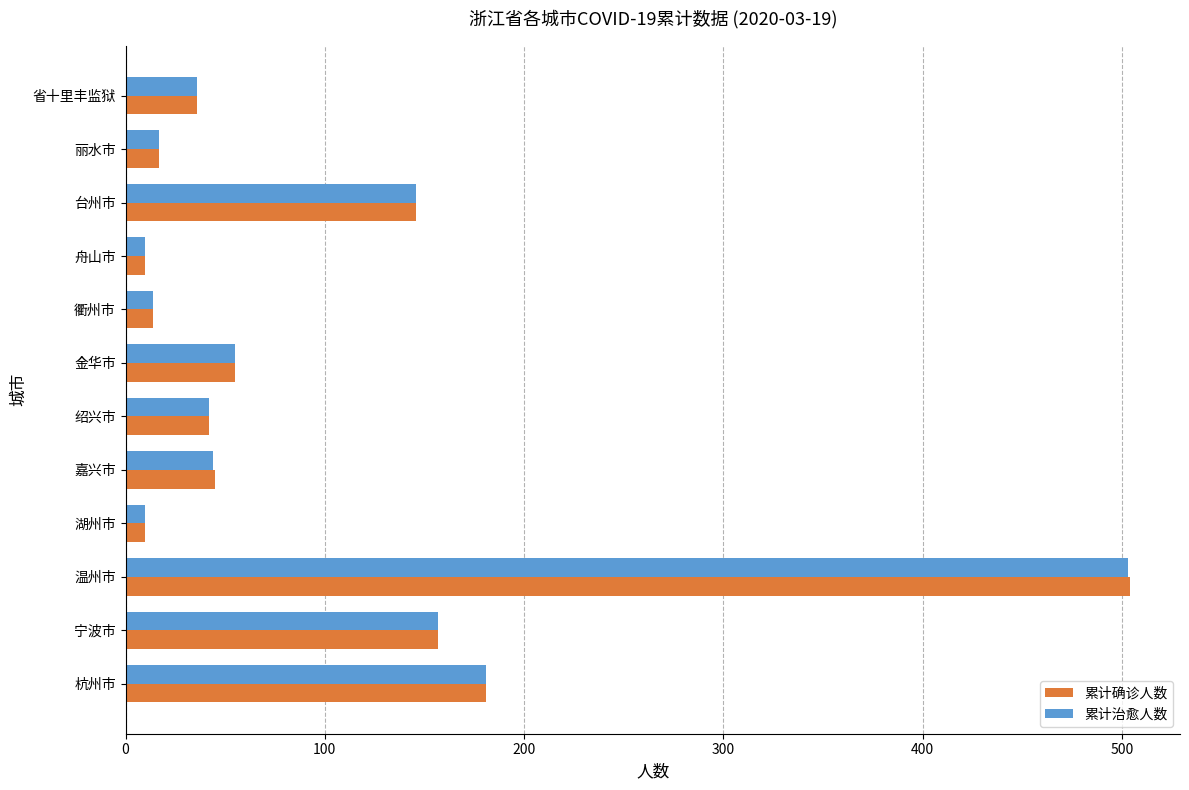

The 累计确诊人数 series shows 146 at 台州市. True or false?

True